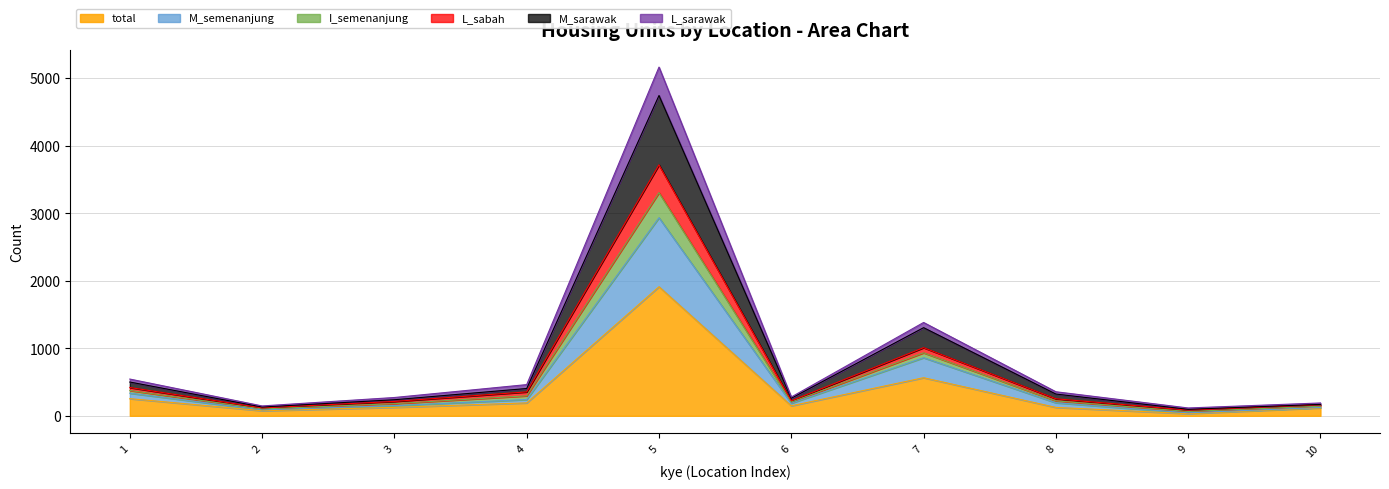

Between 1 and 9, which is larger?

1